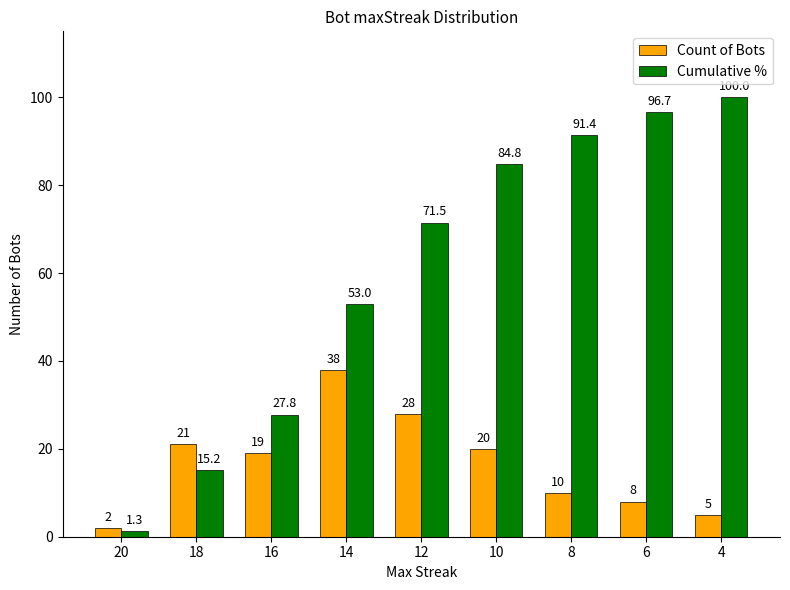

Count the number of data series in this chart.

2